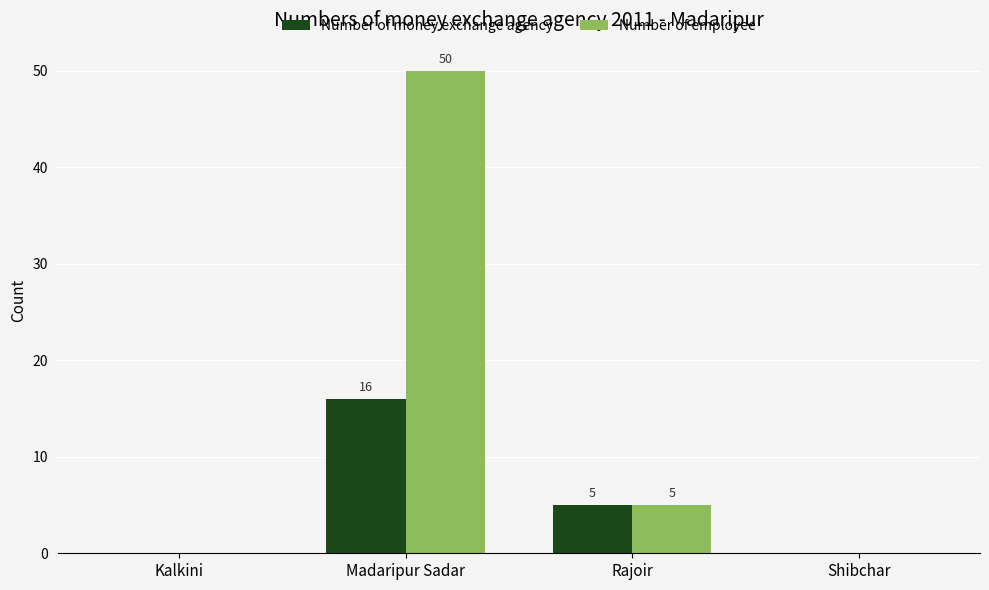

Is the value of Number of money exchange agency at Rajoir greater than the value of Number of employee at Madaripur Sadar?

No